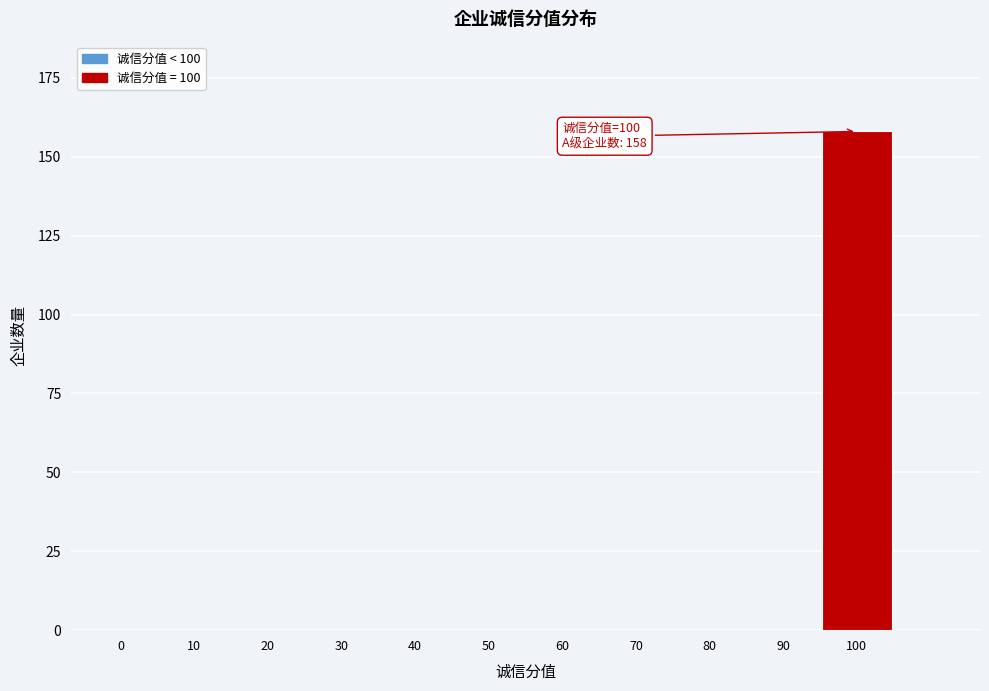

Reading right to left, what are all the values shown in this chart?

100=158	90=0	80=0	70=0	60=0	50=0	40=0	30=0	20=0	10=0	0=0